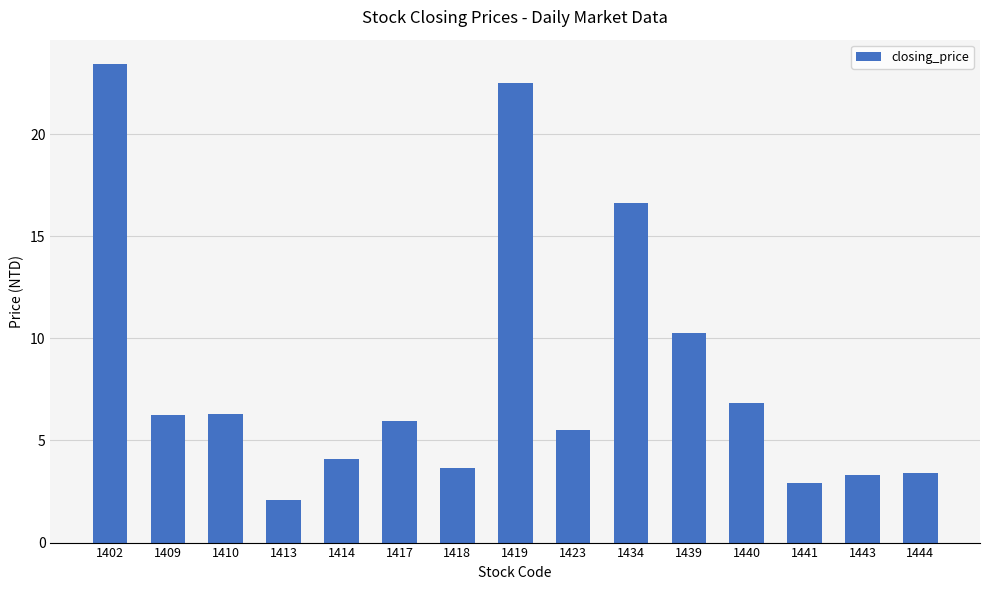

Between 1414 and 1423, which is larger?

1423